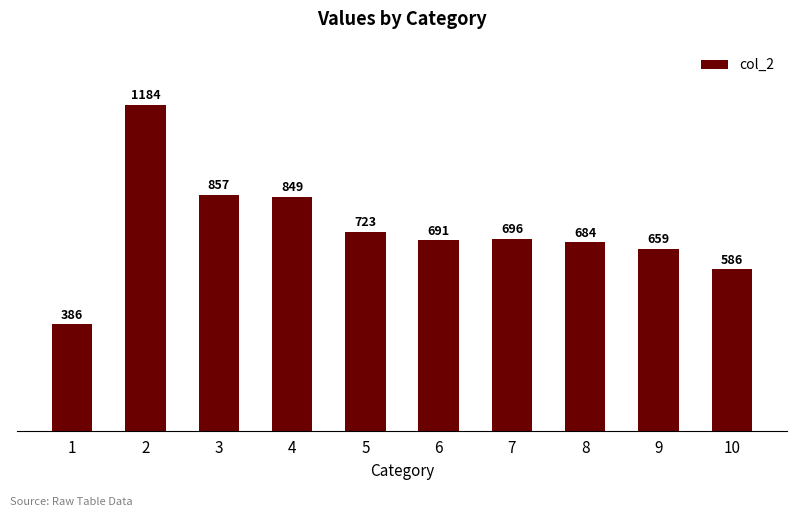

What is the smallest value displayed?

386